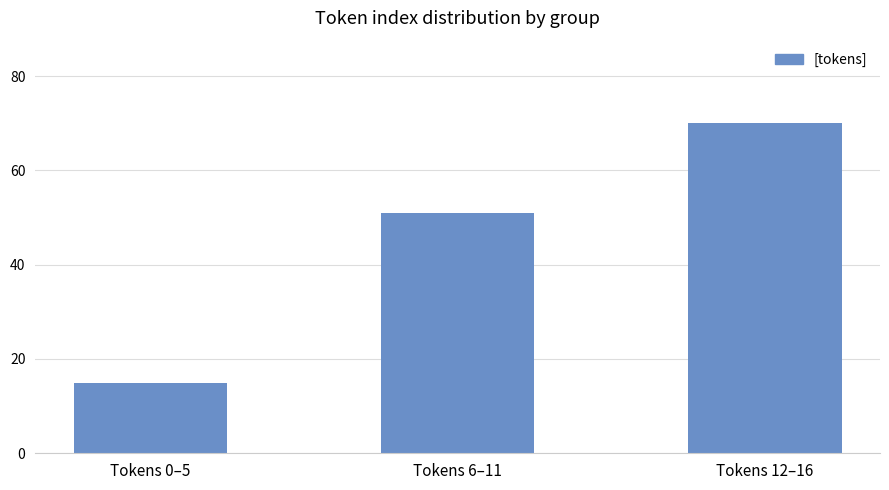

How many data points does each series have?

3